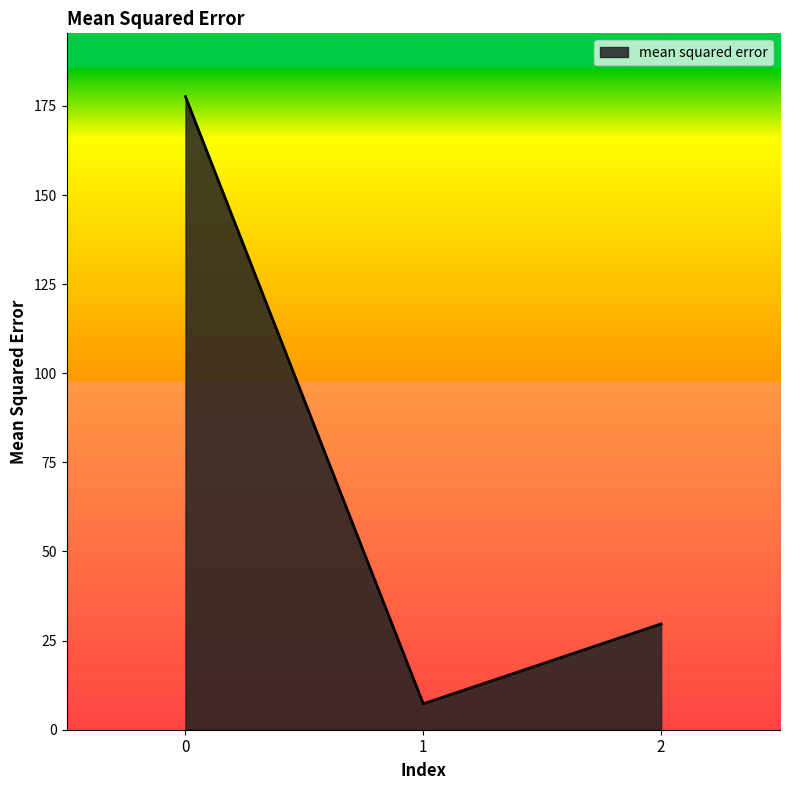

What is the change in value from 0 to 1?

-170.3